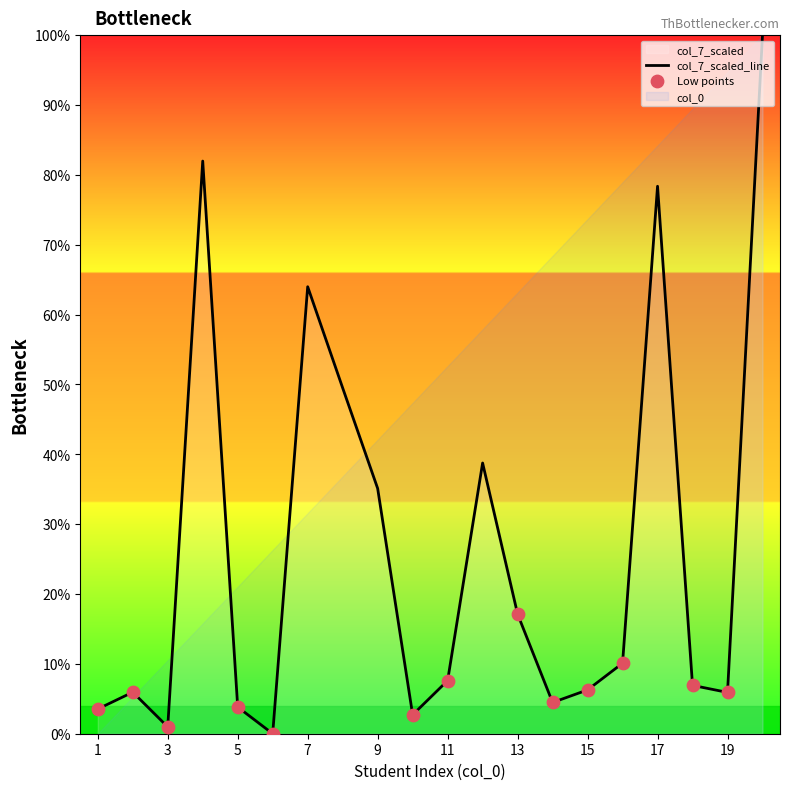

Between 2 and 5, which is larger?

2